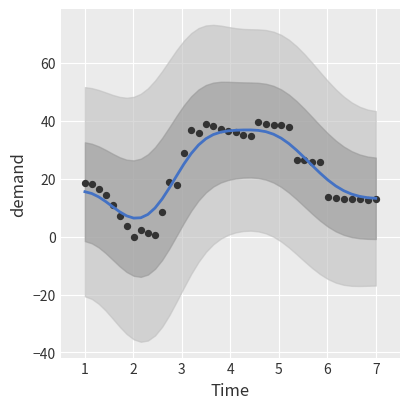

Is the value of col_1 at 12 greater than the value of col_1 points at 27?

No